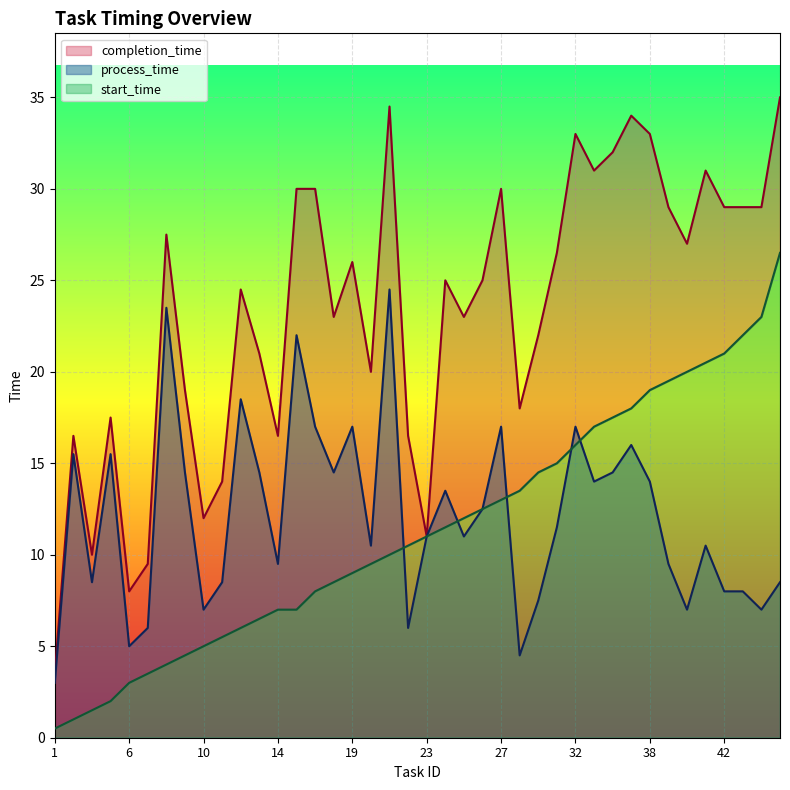

What is the difference between the highest and lowest values at 16?

23.0